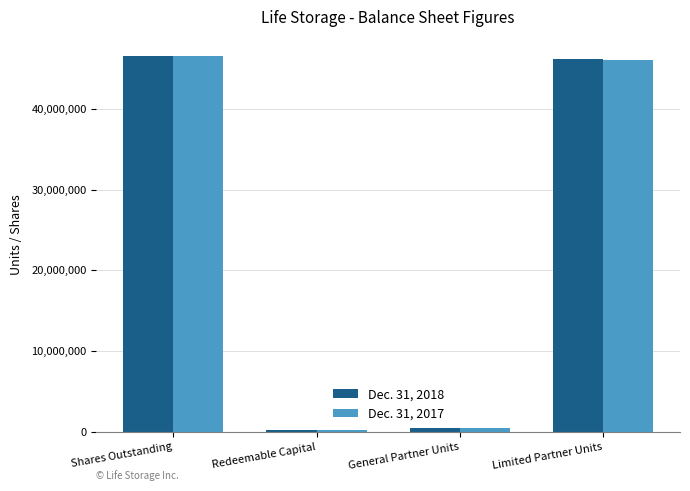

What is the label of the 4th bar from the left?

Limited Partner Units